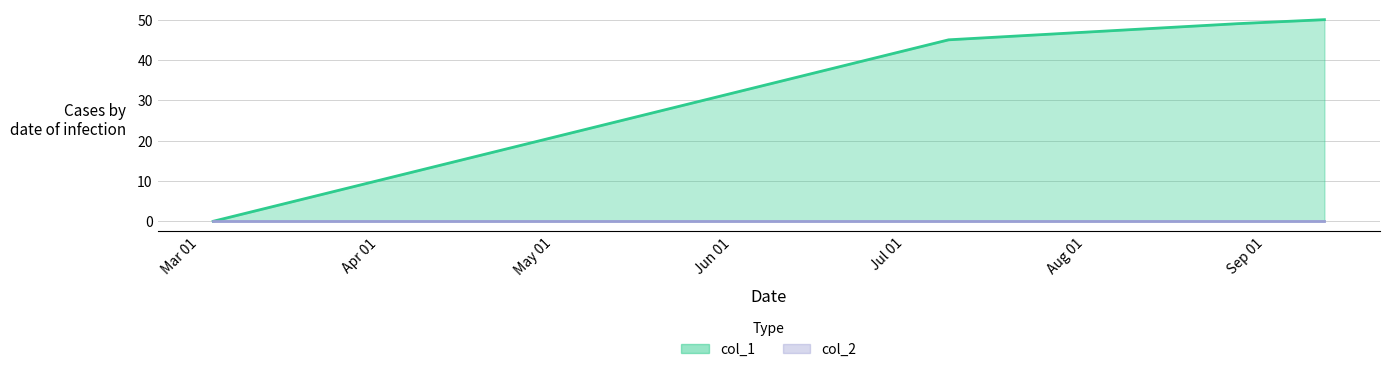

At which category does the chart reach its peak across all series?

1536938028